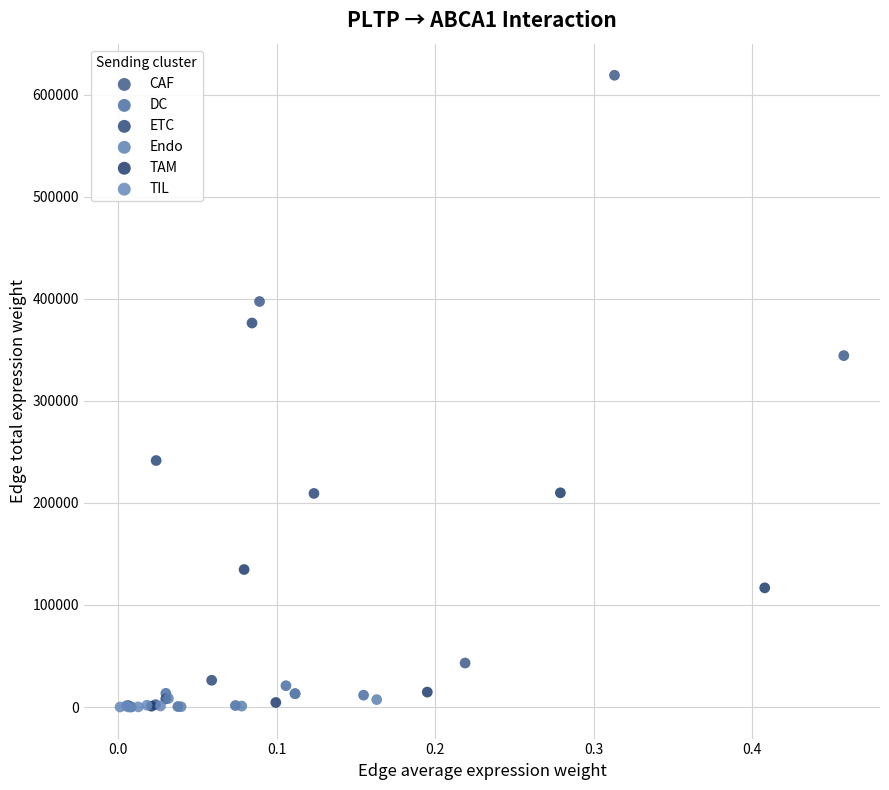

Which series reaches the maximum Y coordinate?

CAF